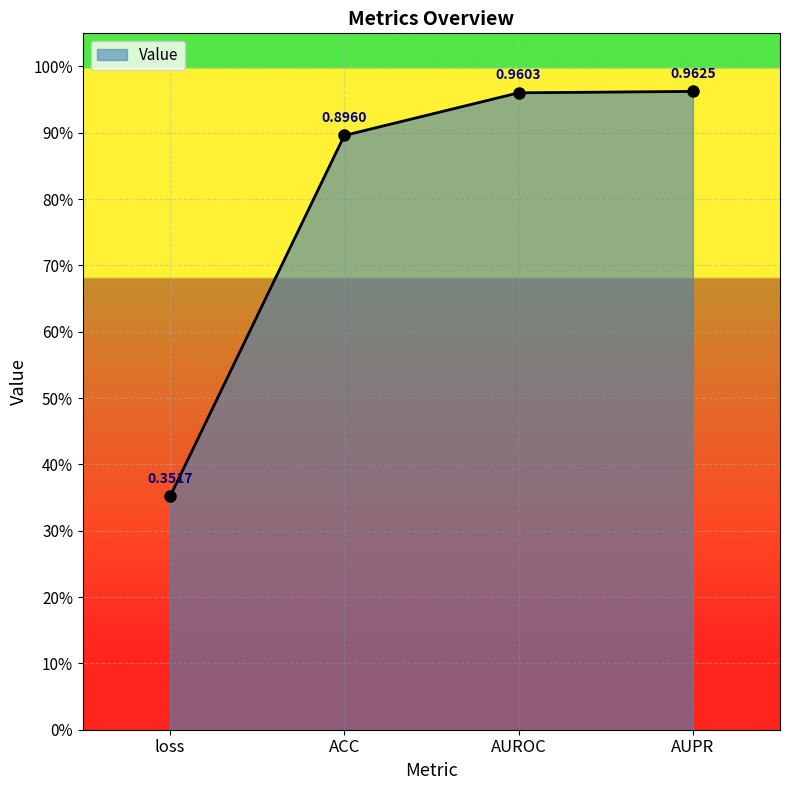

Is this an area chart (filled region under the line)?

Yes